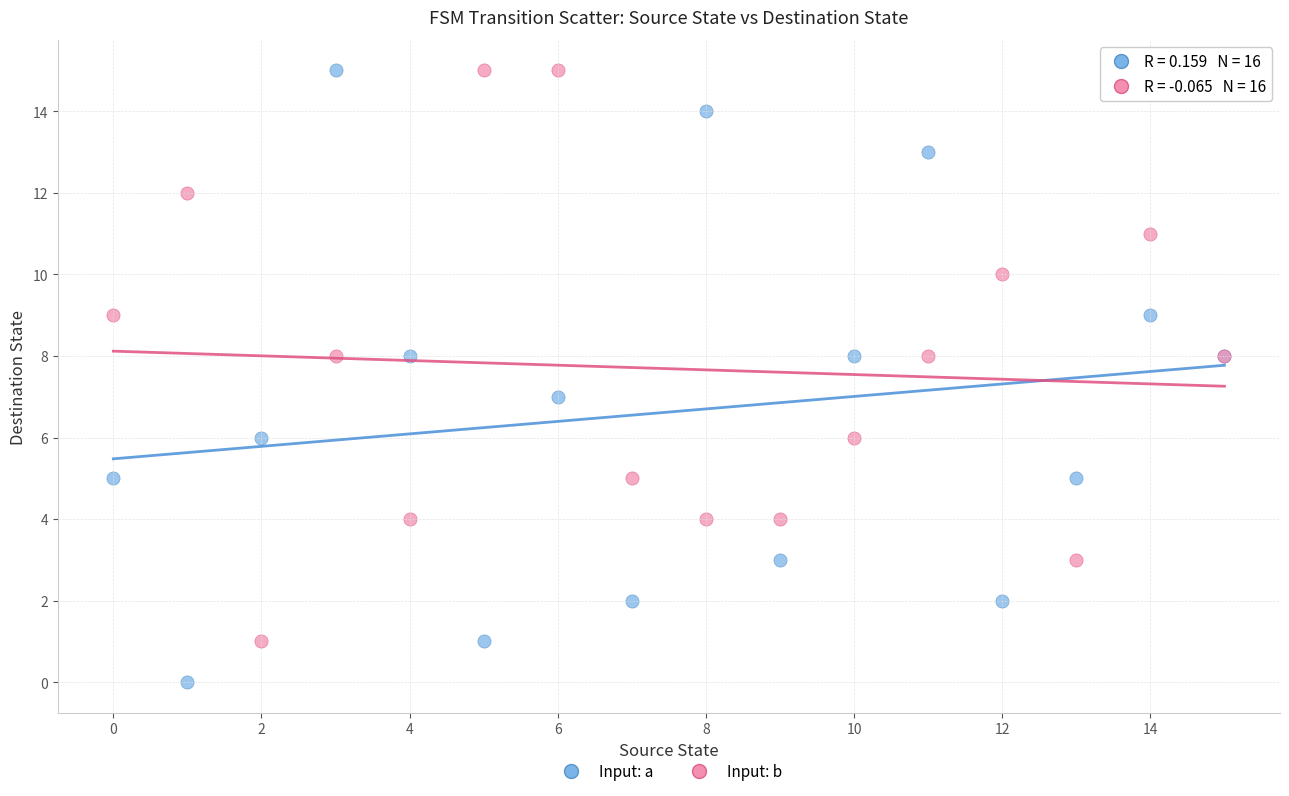

Which series reaches the minimum Y coordinate?

Input: a